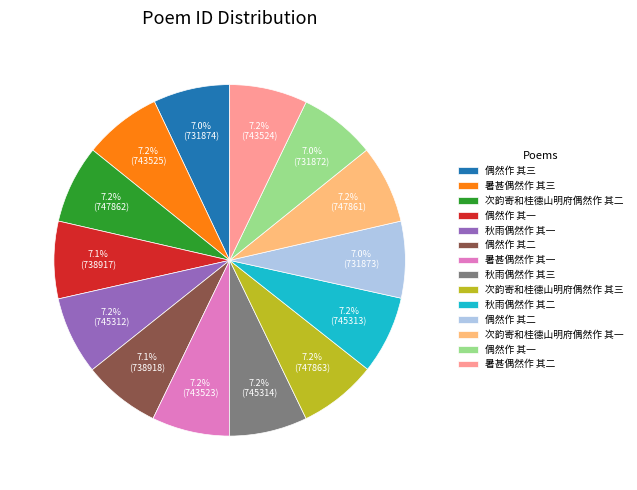

Is there any slice that represents more than half of the pie?

No